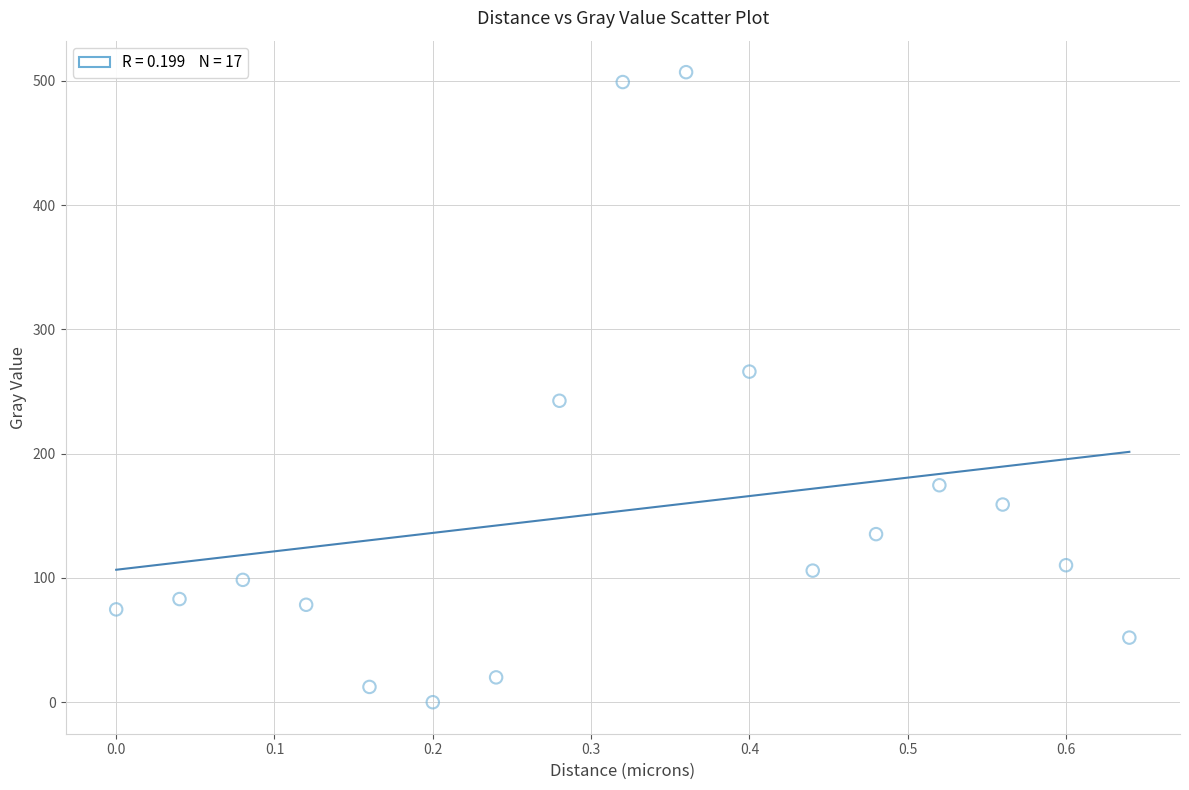

What is the range of X values (max minus min)?

0.6